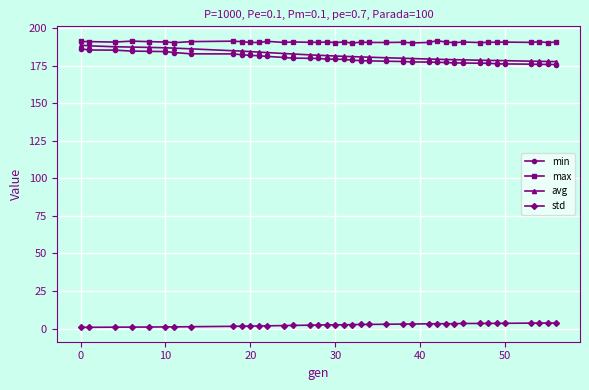

Does the chart display data point markers on the line(s)?

Yes